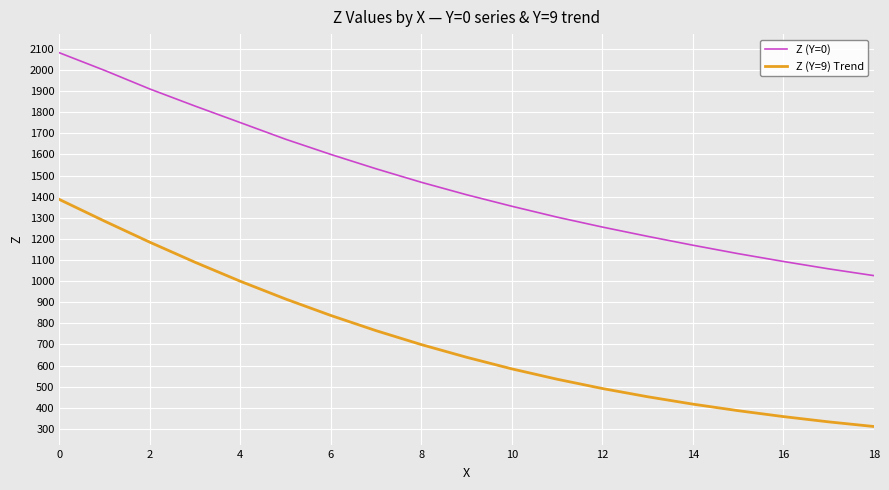

Count the number of data series in this chart.

2